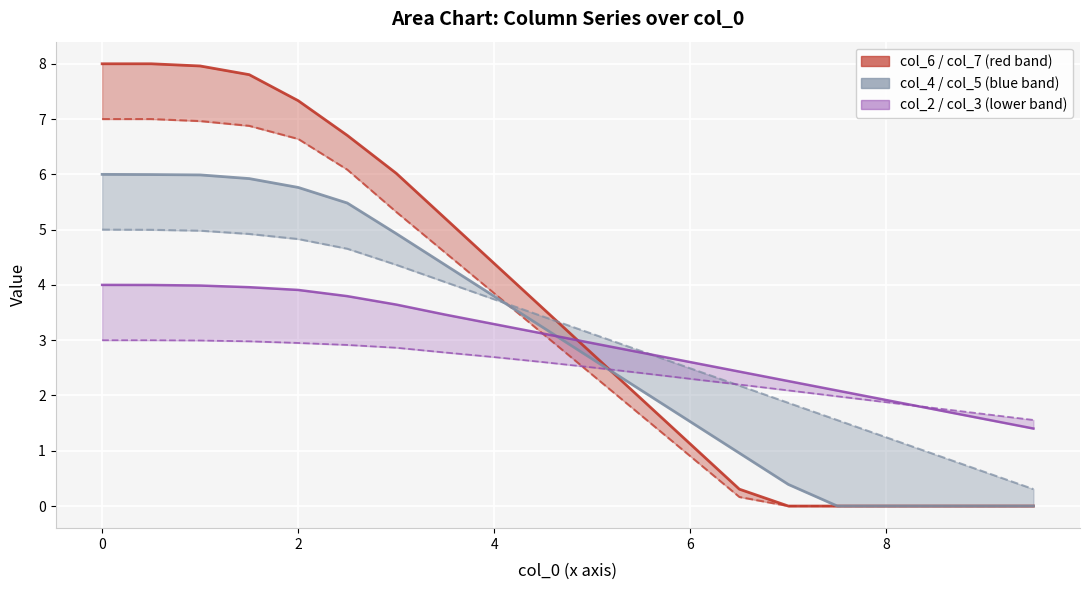

Rank the series by their maximum value, from lowest to highest.

col_2, col_3, col_4, col_5, col_6, col_7